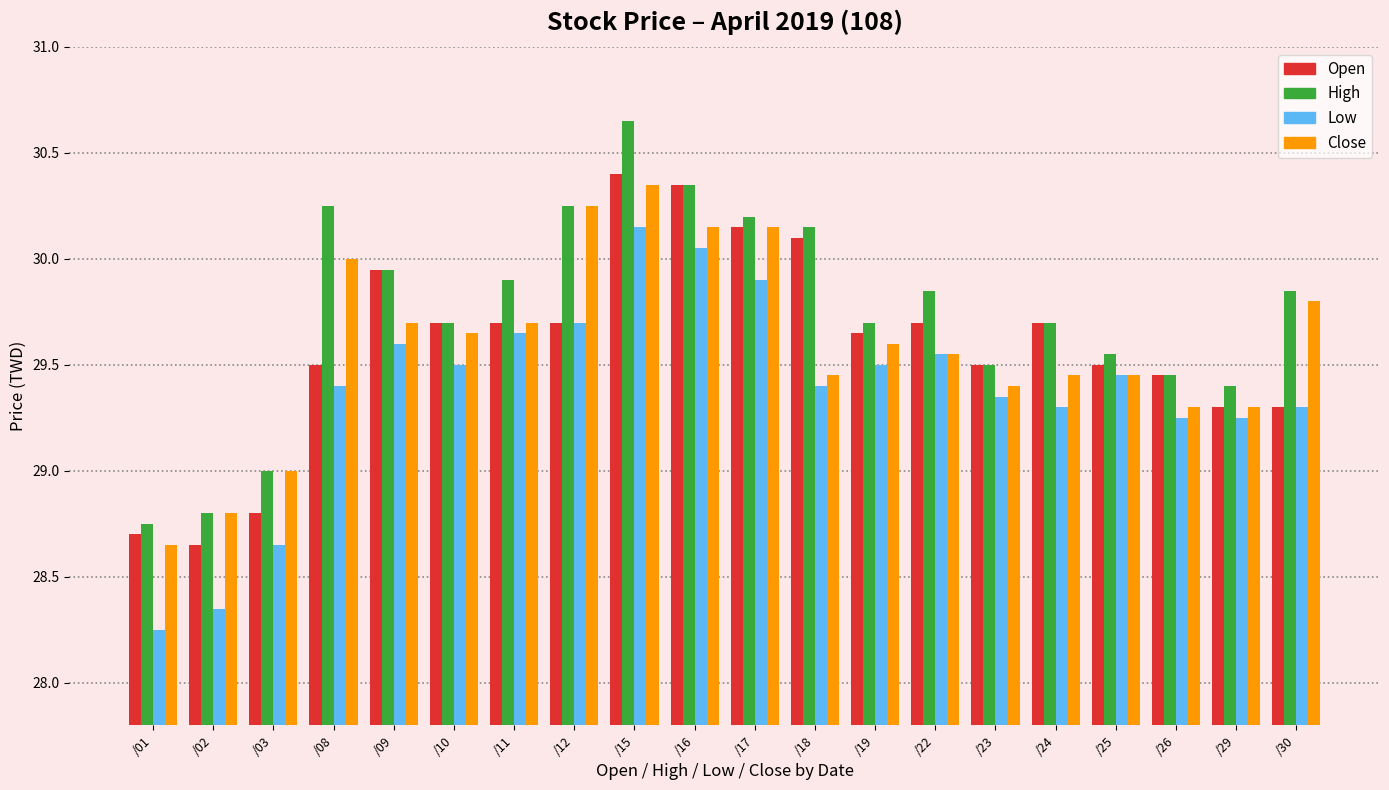

What is the average value of the High series?

29.7